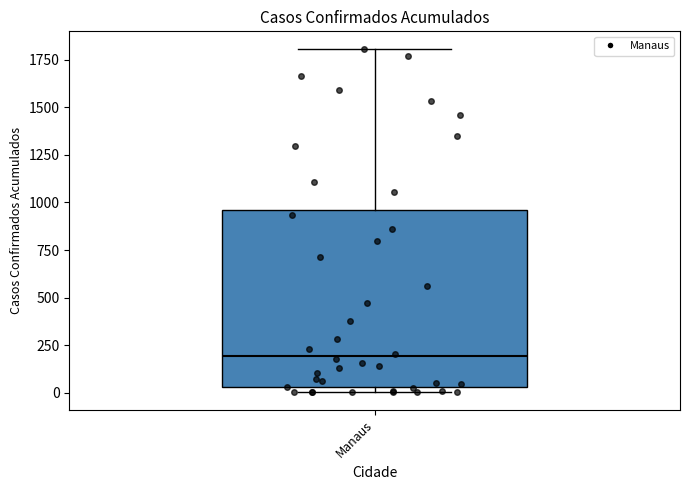

Transcribe this box plot: give where the median line is, the range the box spans, and where the two whiskers end, as read against the y-axis. The values are not printed on the chart, so give them approximately, as read against the axis.

median 200, box 50 to 950, whiskers 0 to 1800